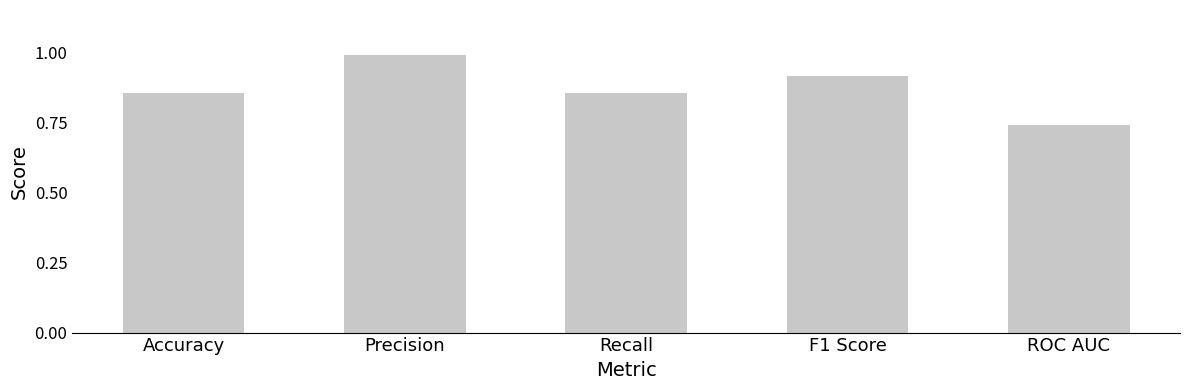

How many bars are there in total?

5